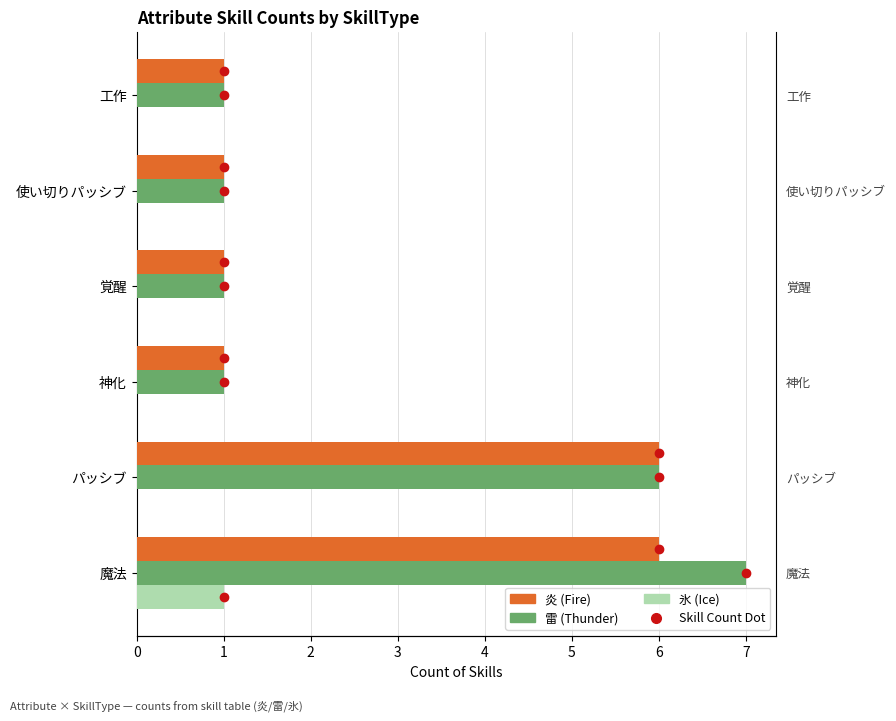

Reading left to right, extract all data points from this chart.

炎 (Fire): 6	6	1	1	1	1
雷 (Thunder): 7	6	1	1	1	1
氷 (Ice): 1	0	0	0	0	0